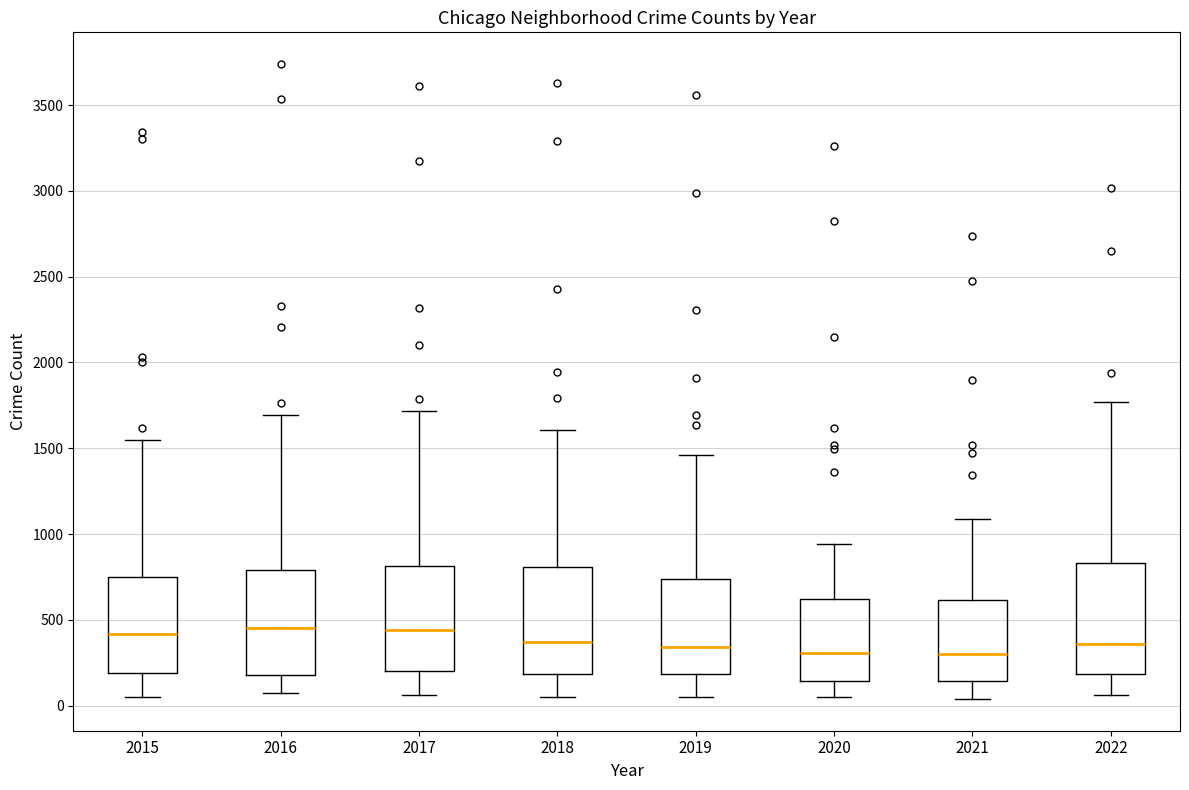

Reading left to right, transcribe this box plot: for each box, give where its median line is, the range the box spans, and where its two whiskers end, as read against the y-axis. The values are not printed on the chart, so give them approximately, as read against the axis.

2015: median 400, box 200 to 750, whiskers 50 to 1550
2016: median 450, box 200 to 800, whiskers 50 to 1700
2017: median 450, box 200 to 800, whiskers 50 to 1700
2018: median 350, box 200 to 800, whiskers 50 to 1600
2019: median 350, box 200 to 750, whiskers 50 to 1450
2020: median 300, box 150 to 600, whiskers 50 to 950
2021: median 300, box 150 to 600, whiskers 50 to 1100
2022: median 350, box 200 to 850, whiskers 50 to 1750